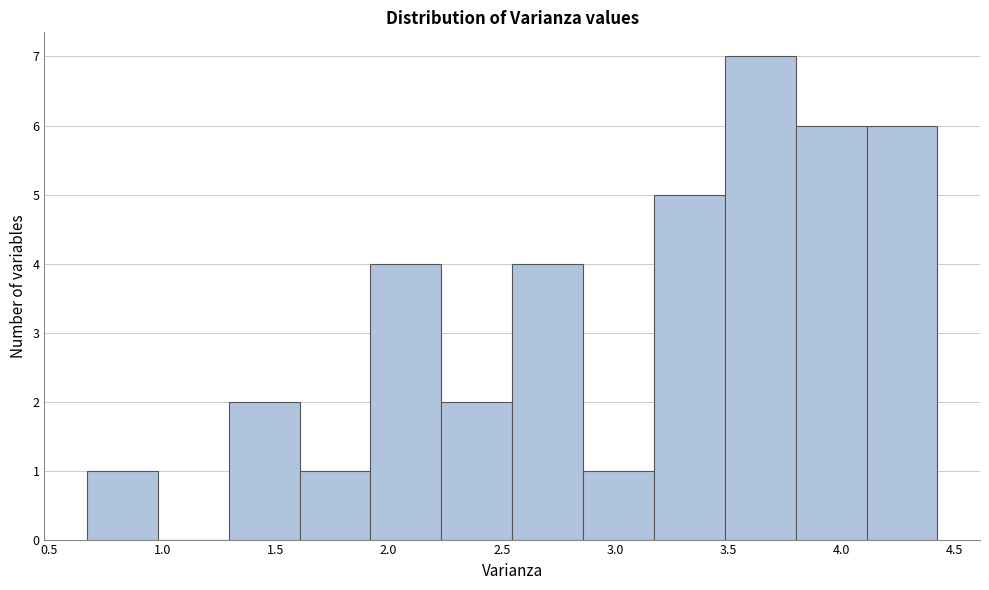

Reading left to right, list every bar in this chart as the range it spans on the x-axis followed by its height. Neither the bar edges nor the heights are printed on the chart, so give them approximately, as read against the axes.

0.65 to 1.00: 1
1.00 to 1.30: 0
1.30 to 1.60: 2
1.60 to 1.90: 1
1.90 to 2.25: 4
2.25 to 2.55: 2
2.55 to 2.85: 4
2.85 to 3.15: 1
3.15 to 3.50: 5
3.50 to 3.80: 7
3.80 to 4.10: 6
4.10 to 4.40: 6